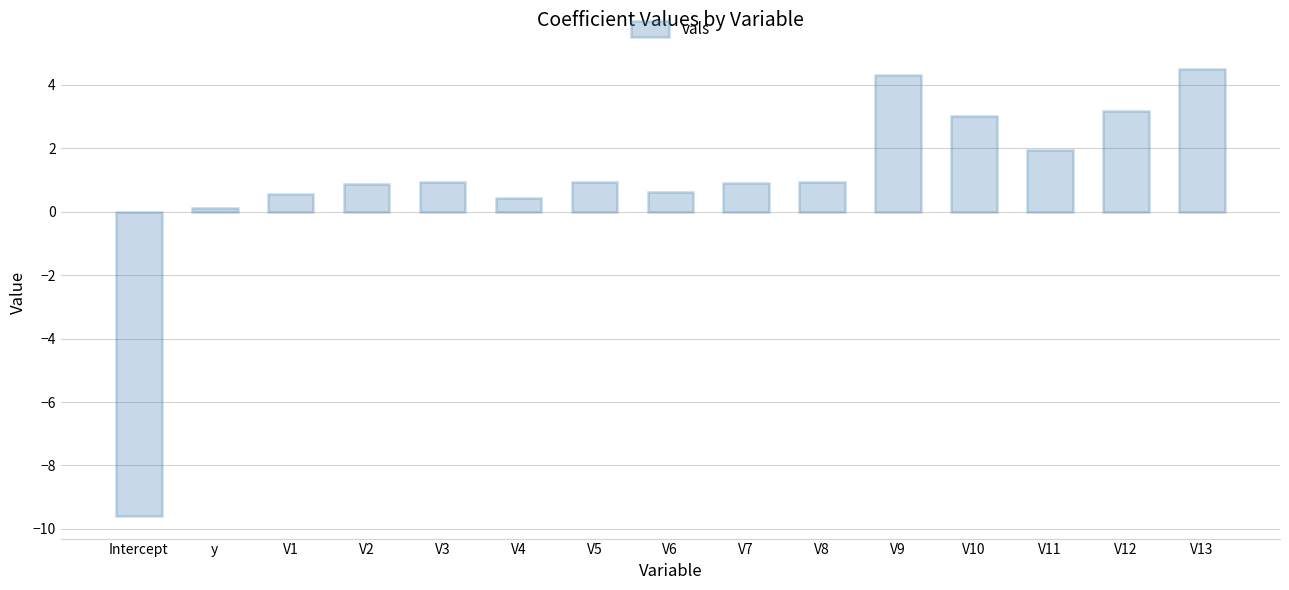

What is the value of the 15th bar from the left?

4.5